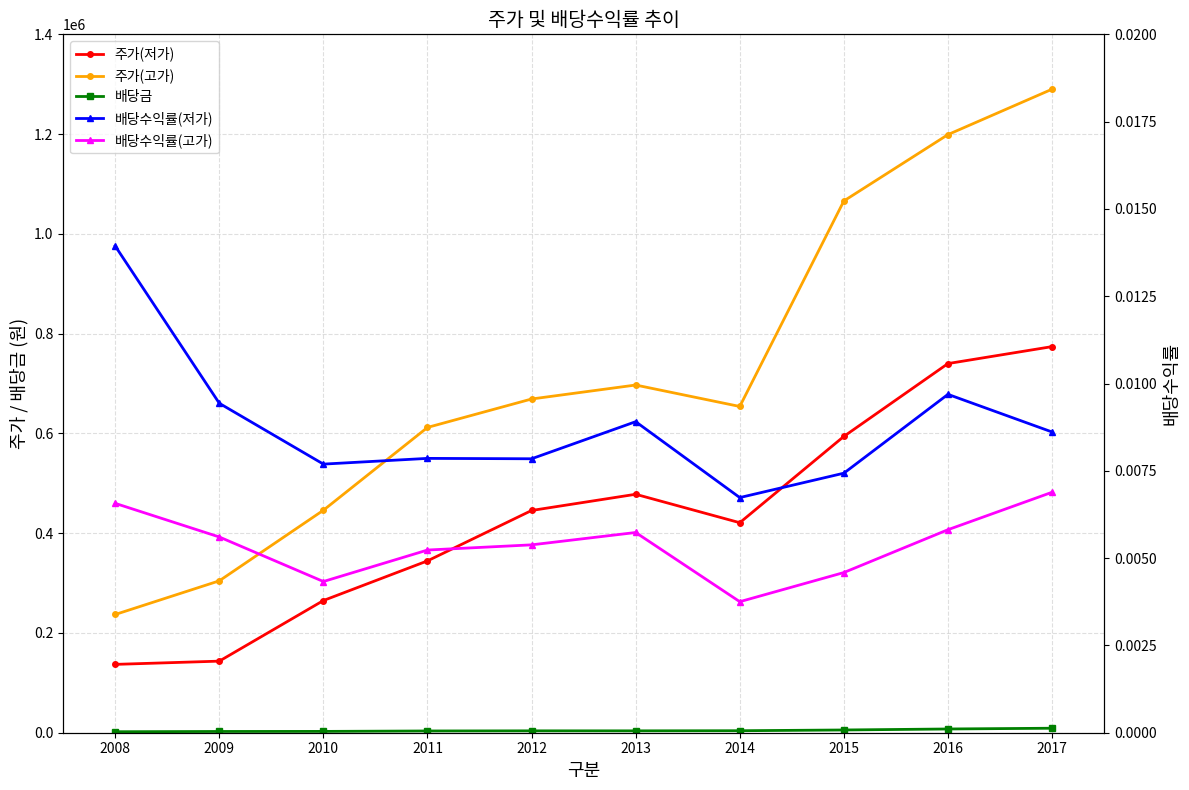

How many interior local peaks does the 배당수익률(고가) series have?

1